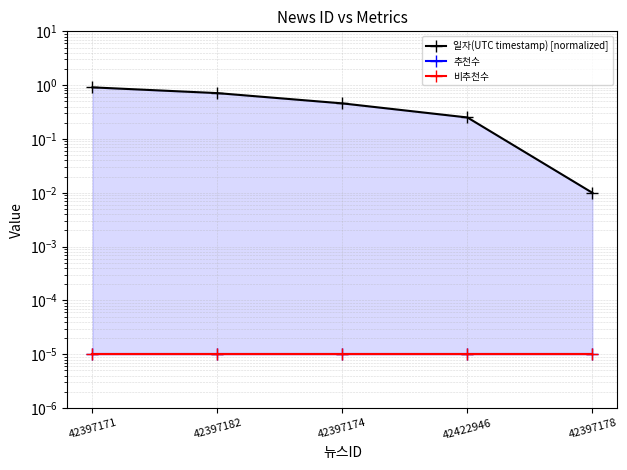

Which category has the highest value across all series?

42397171